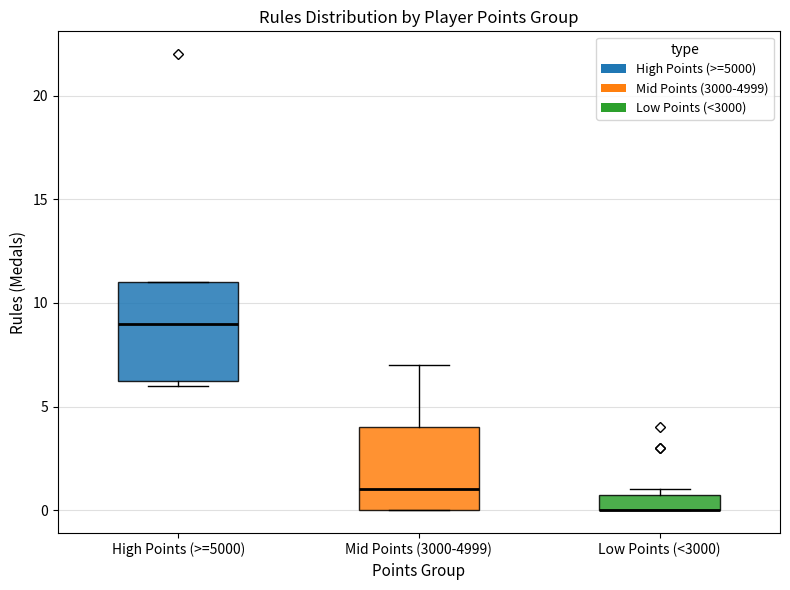

Where is the lower edge of the box for Low Points (<3000) on the y-axis? The values are not printed on the chart, so give them approximately, as read against the axis.

0.0